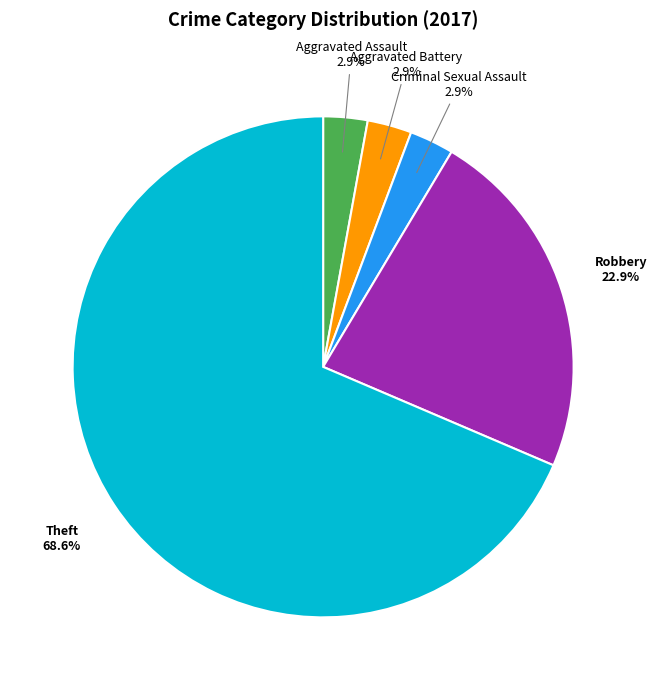

What is the total percentage of Criminal Sexual Assault and Robbery?

25.7%